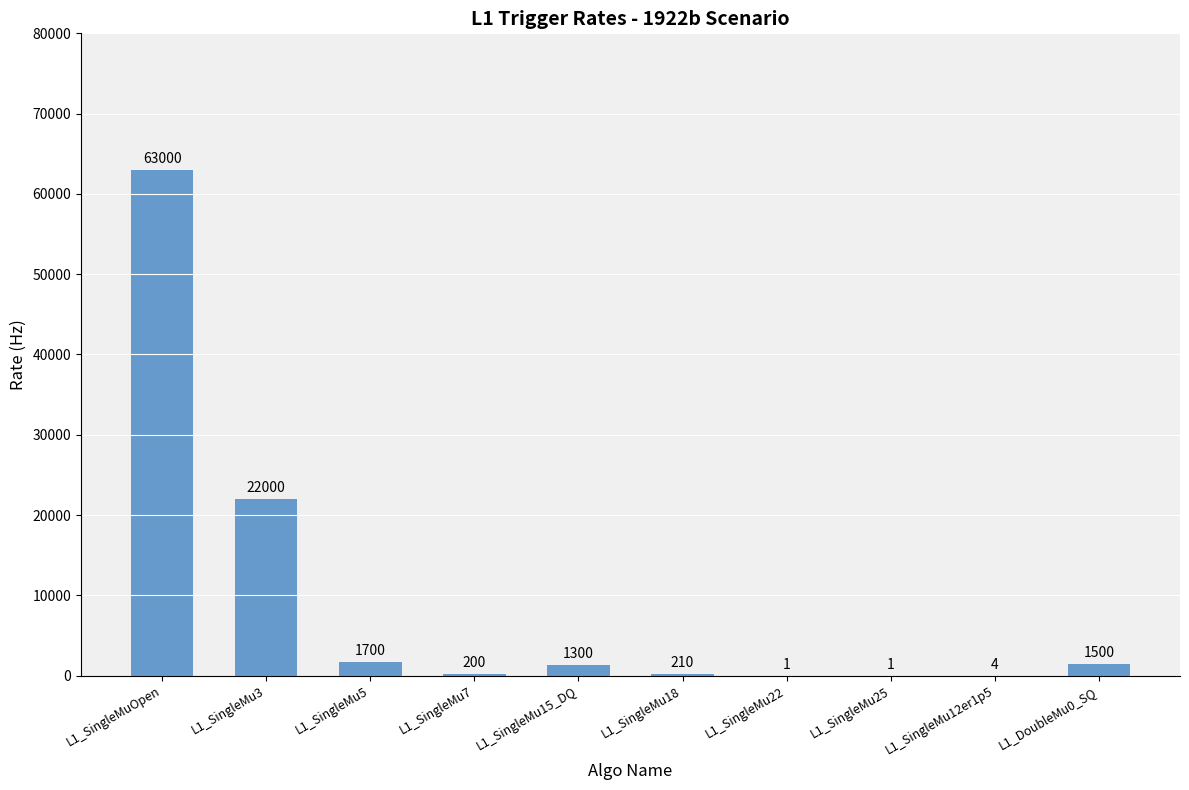

Are the bars grouped side by side (vs. stacked)?

No